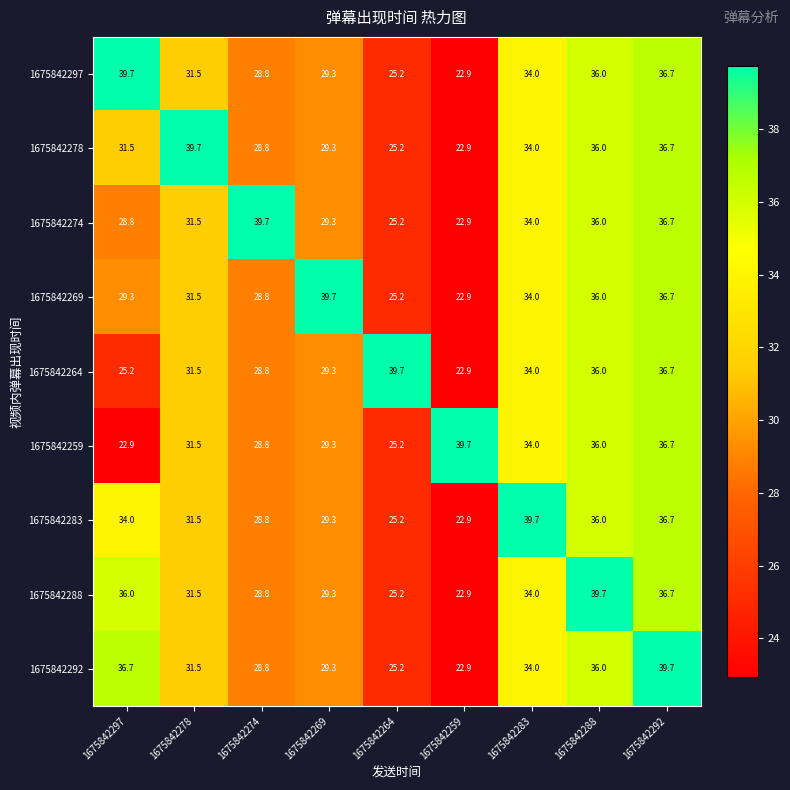

Which series changed the most between 1675842278 and 1675842283?

1675842283